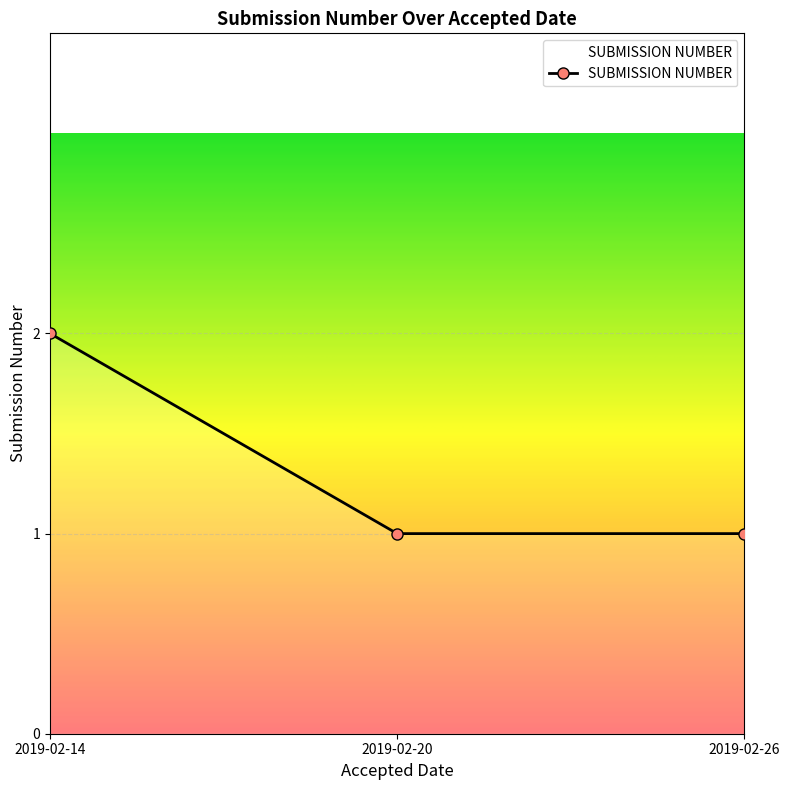

What is the sum of the values at 2019-02-26 and 2019-02-14?

3